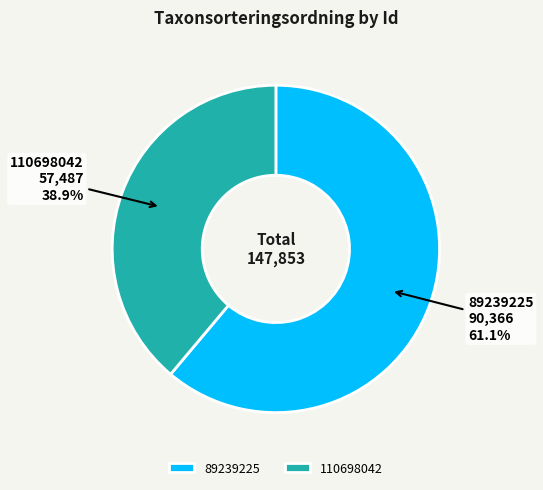

Which category has the smallest portion of the pie?

110698042